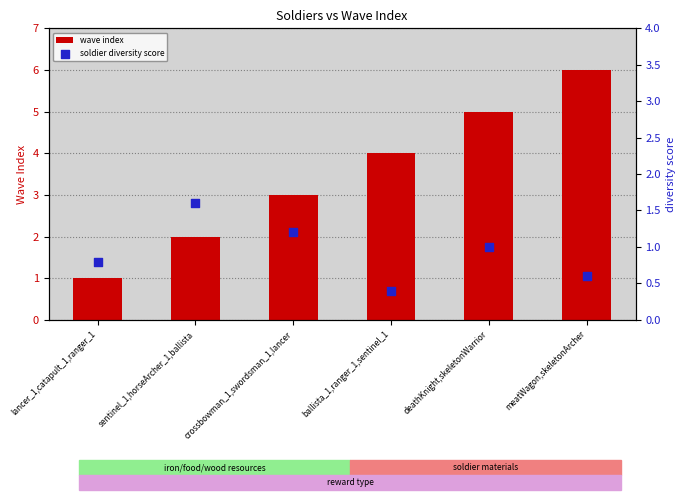

Which series has the largest total across all categories?

wave index